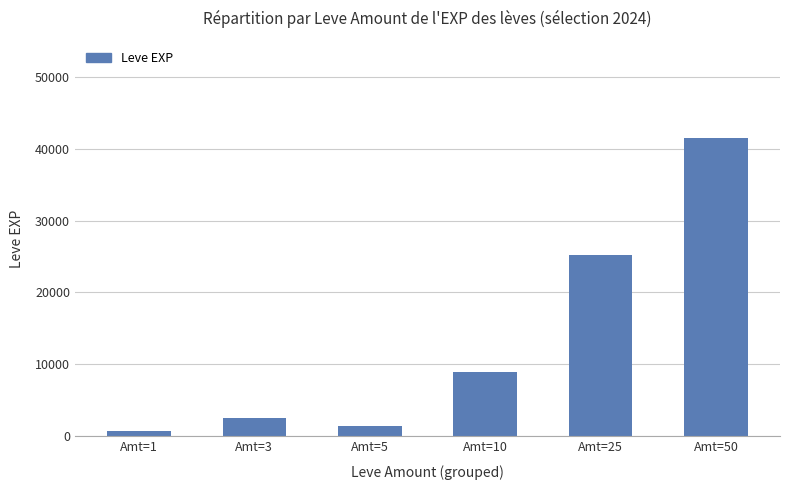

List the labels in order of value, smallest first.

Amt=1, Amt=5, Amt=3, Amt=10, Amt=25, Amt=50